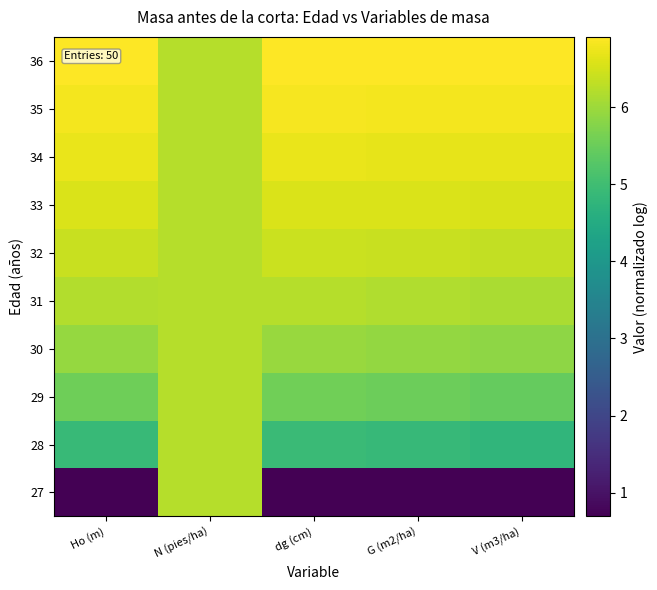

Reading left to right, extract all data points from this chart.

27: Ho (m)=0.7	N (pies/ha)=6.2	dg (cm)=0.7	G (m2/ha)=0.7	V (m3/ha)=0.7
28: Ho (m)=4.9	N (pies/ha)=6.2	dg (cm)=4.9	G (m2/ha)=4.8	V (m3/ha)=4.8
29: Ho (m)=5.5	N (pies/ha)=6.2	dg (cm)=5.6	G (m2/ha)=5.5	V (m3/ha)=5.5
30: Ho (m)=5.9	N (pies/ha)=6.2	dg (cm)=5.9	G (m2/ha)=5.9	V (m3/ha)=5.8
31: Ho (m)=6.2	N (pies/ha)=6.2	dg (cm)=6.2	G (m2/ha)=6.2	V (m3/ha)=6.1
32: Ho (m)=6.4	N (pies/ha)=6.2	dg (cm)=6.4	G (m2/ha)=6.4	V (m3/ha)=6.3
33: Ho (m)=6.6	N (pies/ha)=6.2	dg (cm)=6.6	G (m2/ha)=6.5	V (m3/ha)=6.5
34: Ho (m)=6.7	N (pies/ha)=6.2	dg (cm)=6.7	G (m2/ha)=6.7	V (m3/ha)=6.7
35: Ho (m)=6.8	N (pies/ha)=6.2	dg (cm)=6.8	G (m2/ha)=6.8	V (m3/ha)=6.8
36: Ho (m)=6.9	N (pies/ha)=6.2	dg (cm)=6.9	G (m2/ha)=6.9	V (m3/ha)=6.9